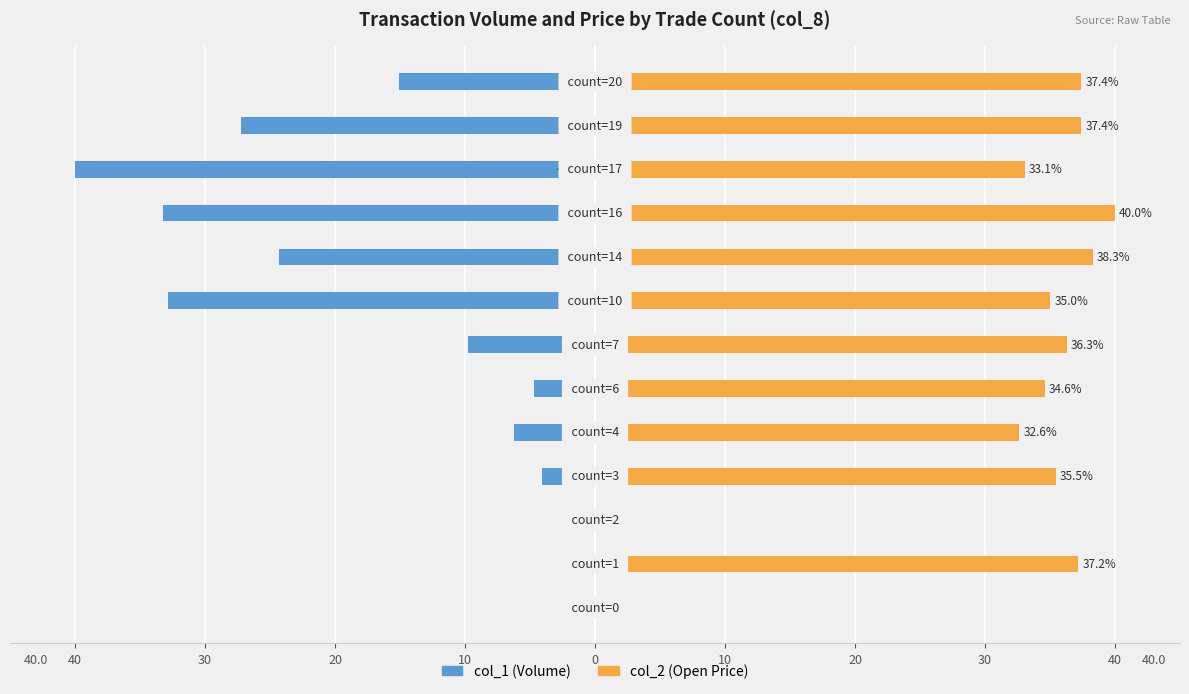

Reading left to right, what are all the values shown in this chart?

col_1 (Volume): 0.0	-0.1	0.0	-4.1	-6.2	-4.7	-9.7	-32.9	-24.3	-33.2	-40.0	-27.2	-15.1
col_2 (Open Price): 0.0	37.2	0.0	35.5	32.6	34.6	36.3	35.0	38.3	40.0	33.1	37.4	37.4